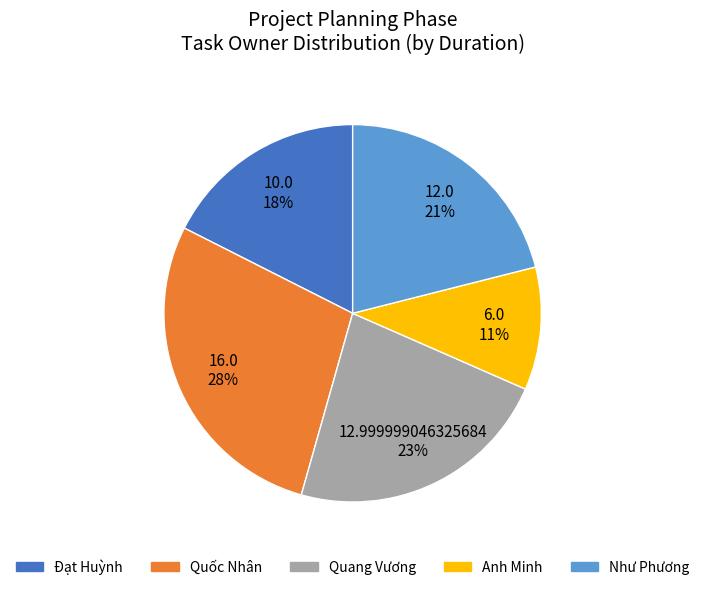

What is the smallest slice in the pie chart?

Anh Minh